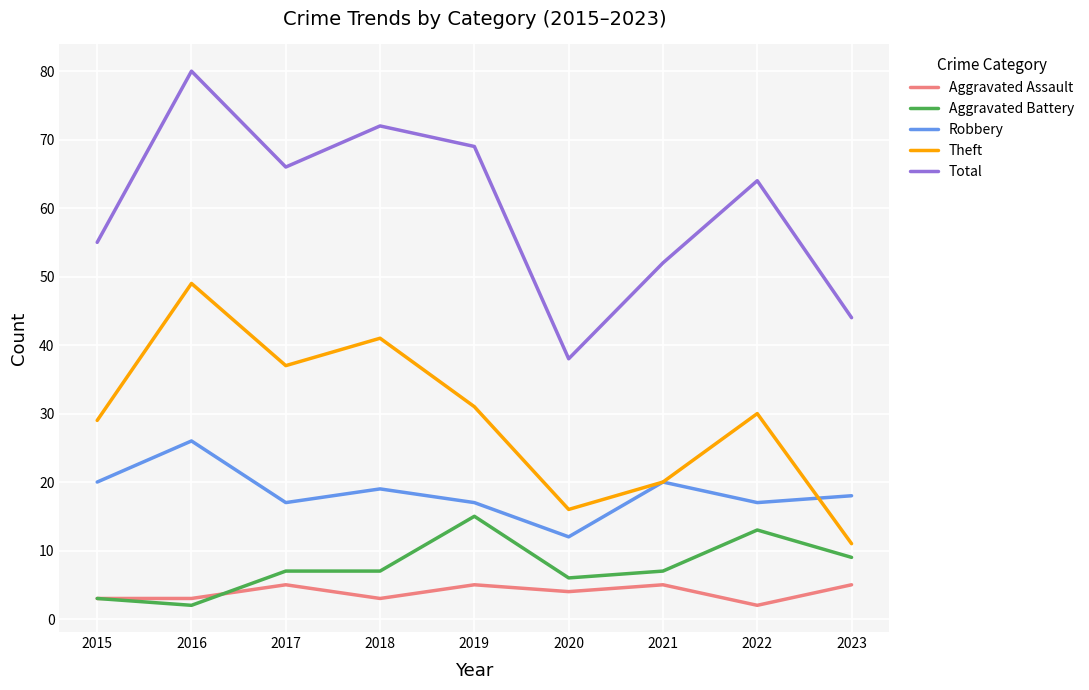

What is the maximum value shown in the chart?

80